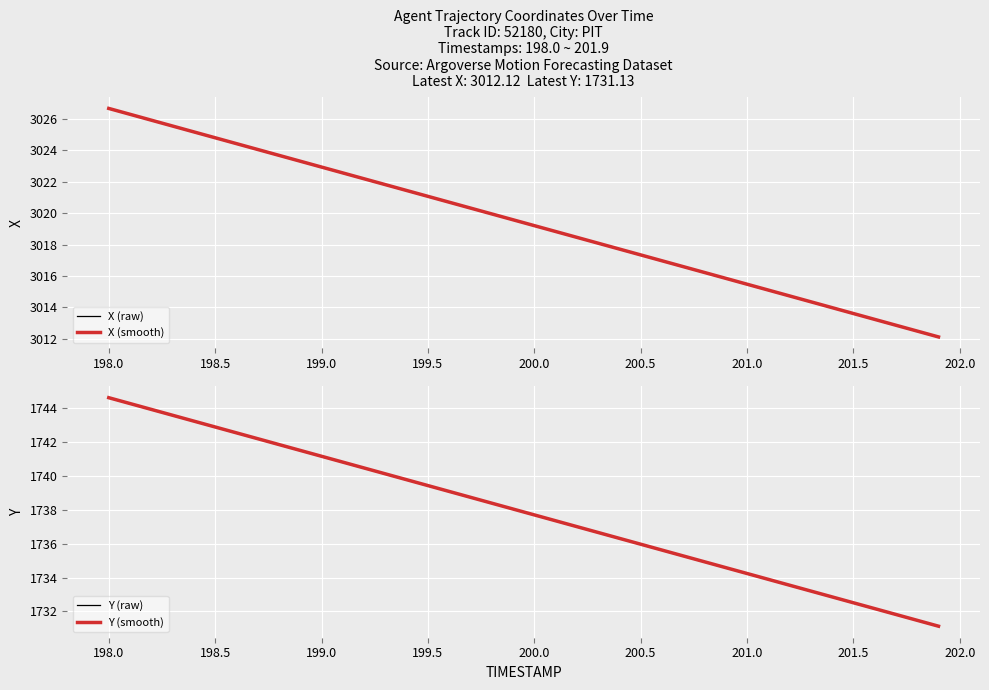

What is the lowest value of the X (smooth) series?

3012.1